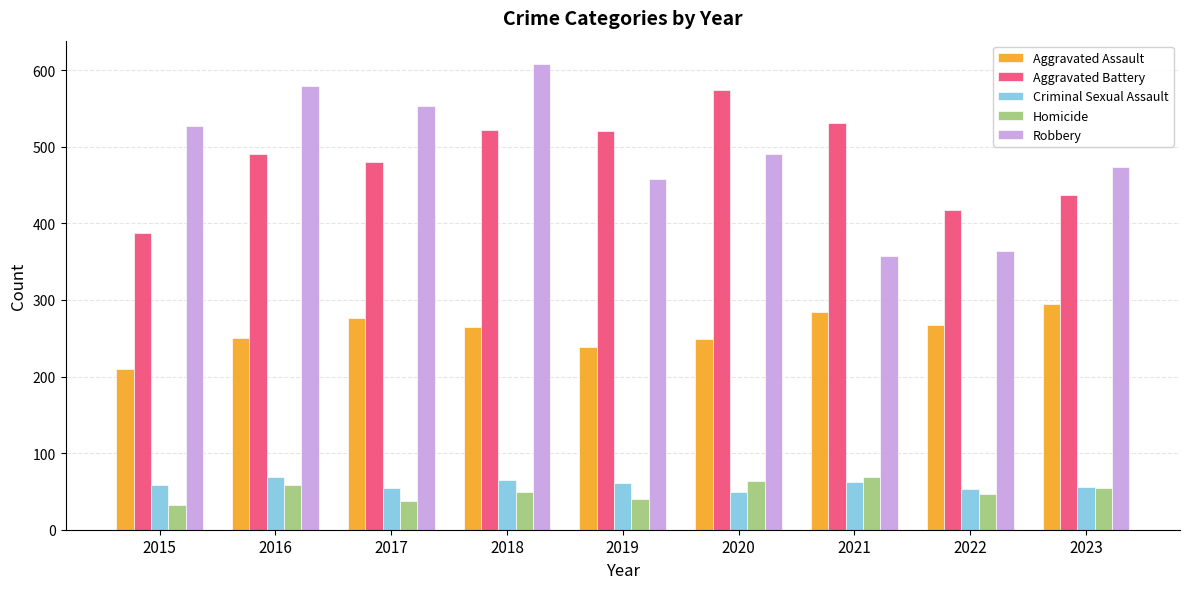

What is the approximate value of Homicide at 2018?

49